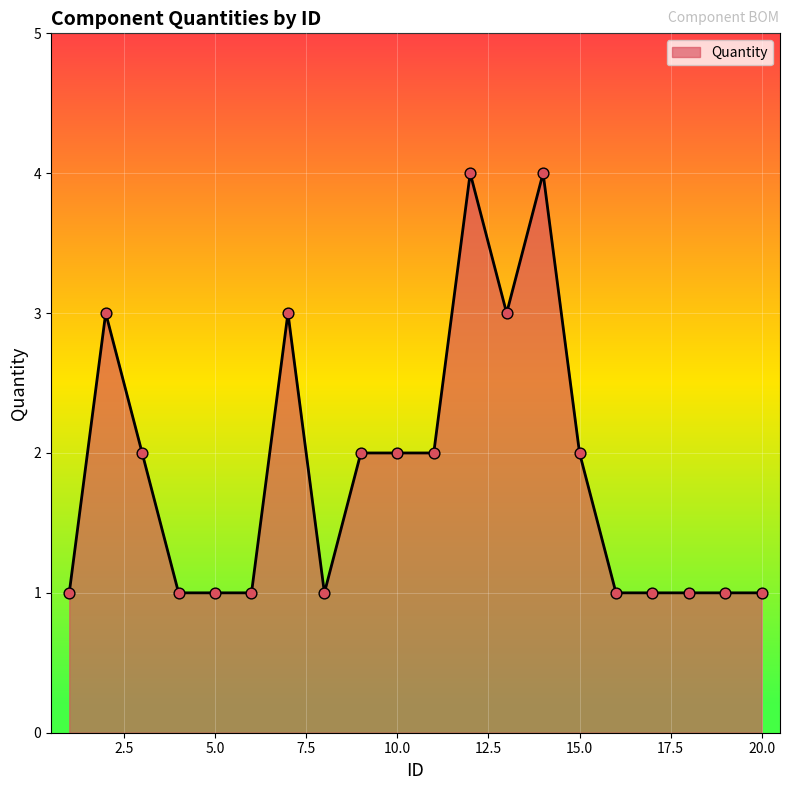

What is the greatest value displayed?

4